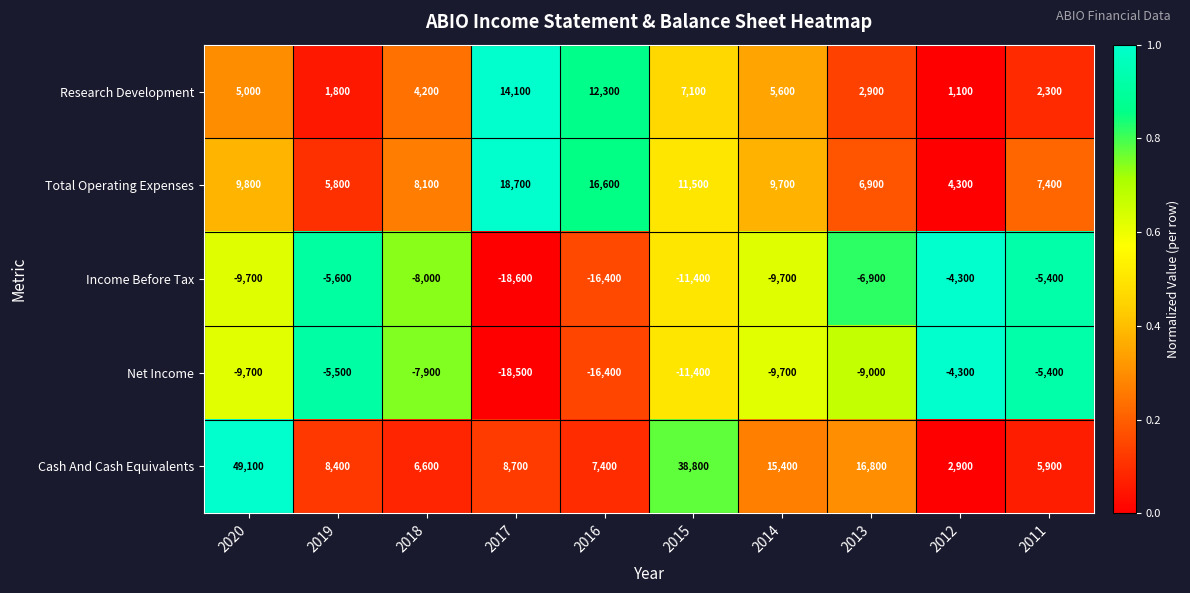

What is the minimum value for Net Income?

-18500